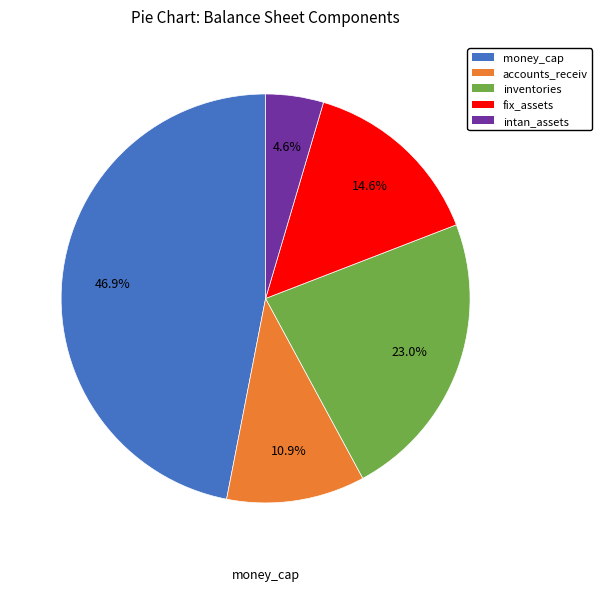

Does any single category account for the majority?

No